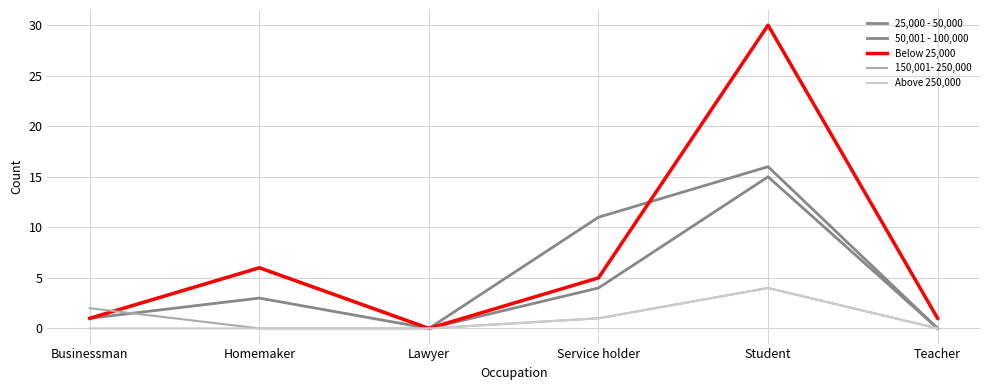

What value does the 25,000 - 50,000 series have at Homemaker, to the nearest 5?

5